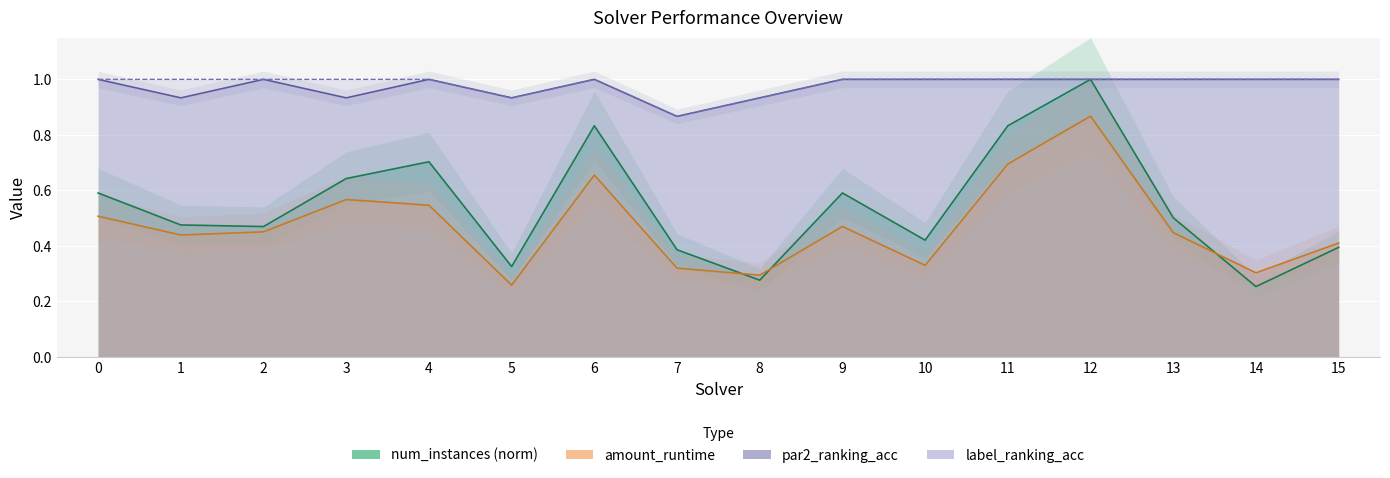

What is the difference between the highest and lowest values at 5?

0.7